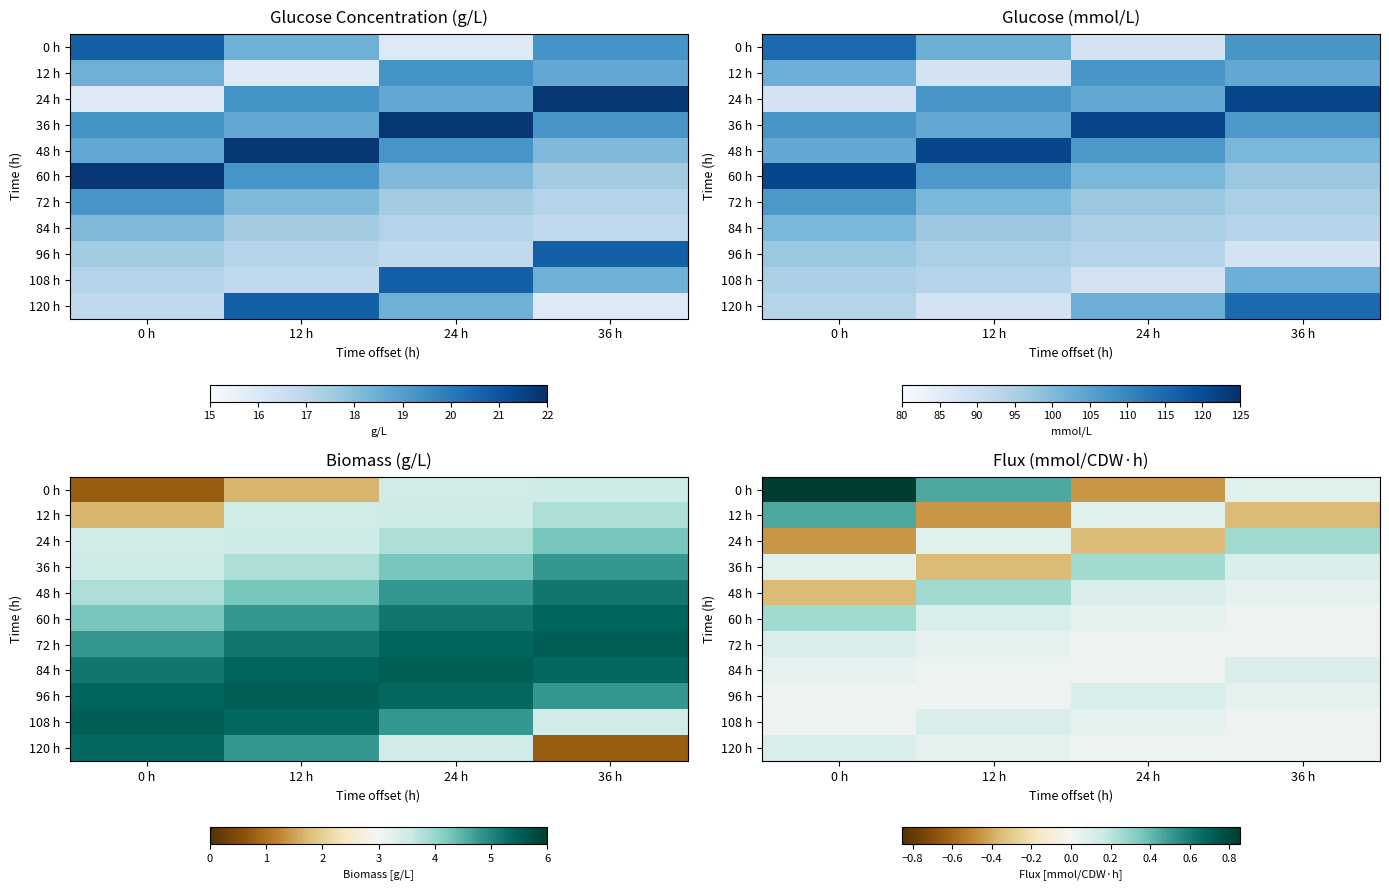

What is the greatest value displayed?

0.9